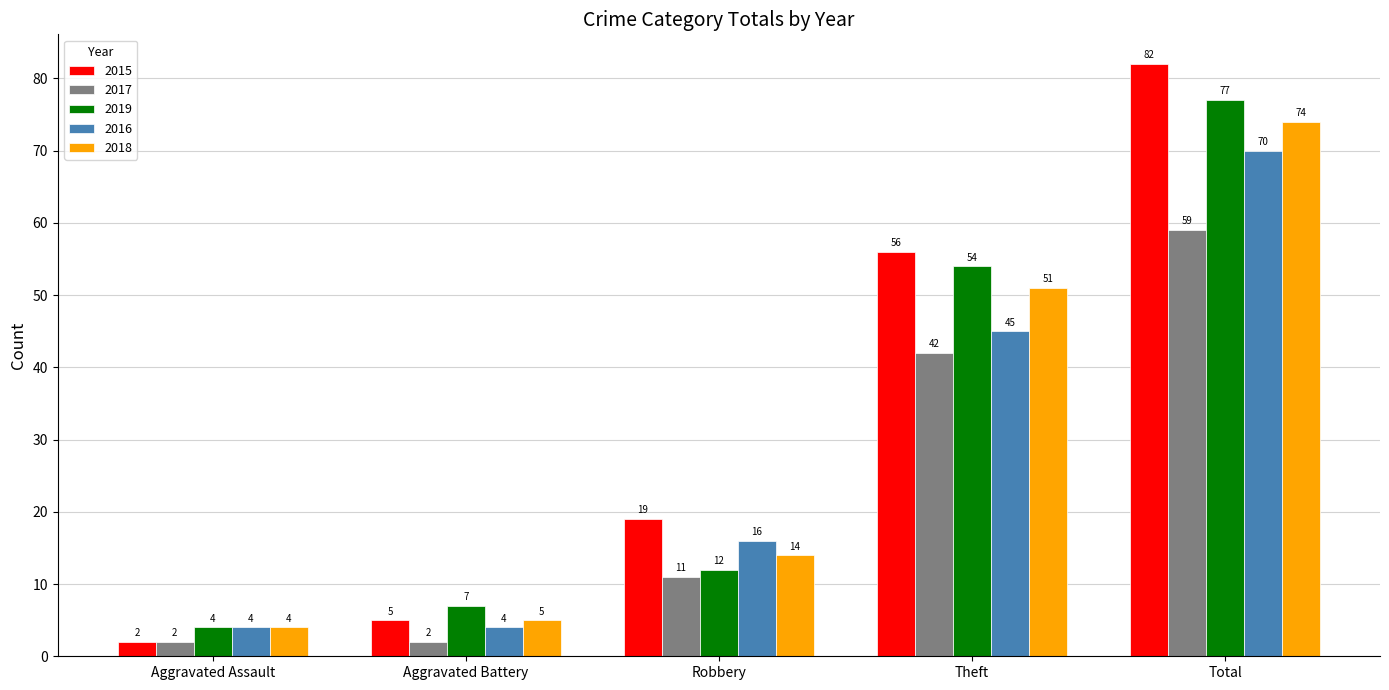

Reading left to right, transcribe all the data shown in this chart.

2015: Aggravated Assault=2	Aggravated Battery=5	Robbery=19	Theft=56	Total=82
2017: Aggravated Assault=2	Aggravated Battery=2	Robbery=11	Theft=42	Total=59
2019: Aggravated Assault=4	Aggravated Battery=7	Robbery=12	Theft=54	Total=77
2016: Aggravated Assault=4	Aggravated Battery=4	Robbery=16	Theft=45	Total=70
2018: Aggravated Assault=4	Aggravated Battery=5	Robbery=14	Theft=51	Total=74